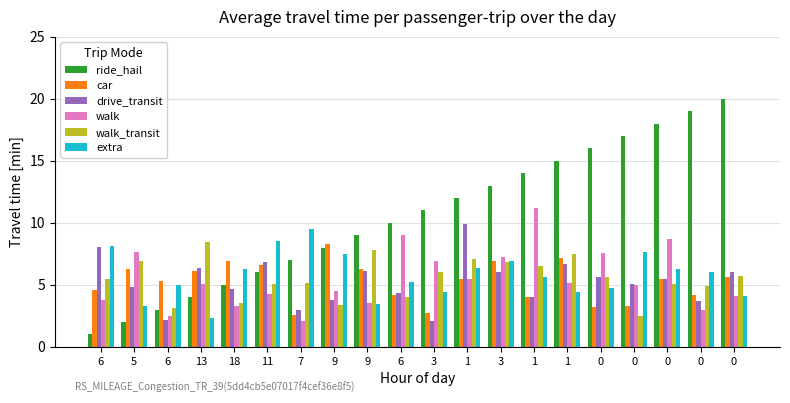

How many bars are there in total?

120